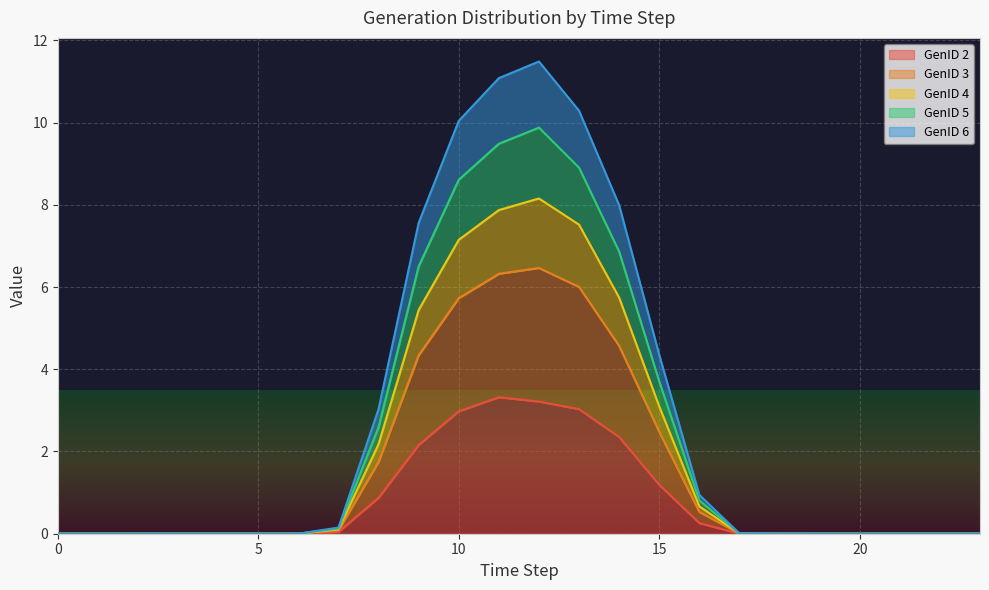

True or false: GenID 6 has more than 2 points higher than both neighbors.

False